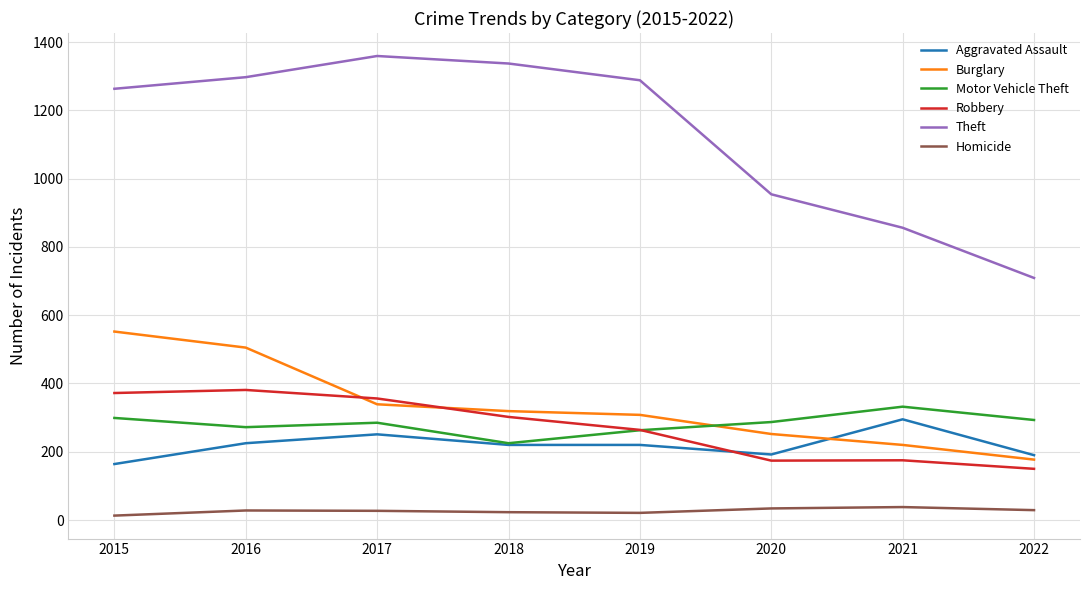

How many lines are shown in the chart?

6